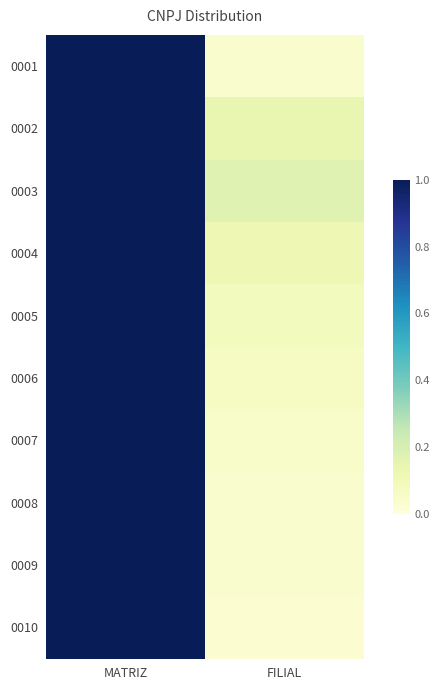

Reading left to right, what are all the values shown in this chart?

0001: MATRIZ=1.0	FILIAL=0.0
0002: MATRIZ=1.0	FILIAL=0.1
0003: MATRIZ=1.0	FILIAL=0.2
0004: MATRIZ=1.0	FILIAL=0.1
0005: MATRIZ=1.0	FILIAL=0.1
0006: MATRIZ=1.0	FILIAL=0.1
0007: MATRIZ=1.0	FILIAL=0.1
0008: MATRIZ=1.0	FILIAL=0.0
0009: MATRIZ=1.0	FILIAL=0.0
0010: MATRIZ=1.0	FILIAL=0.0